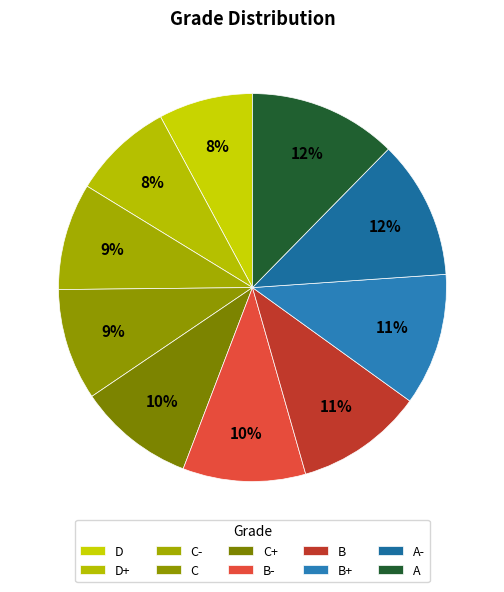

What is the largest slice in the pie chart?

A